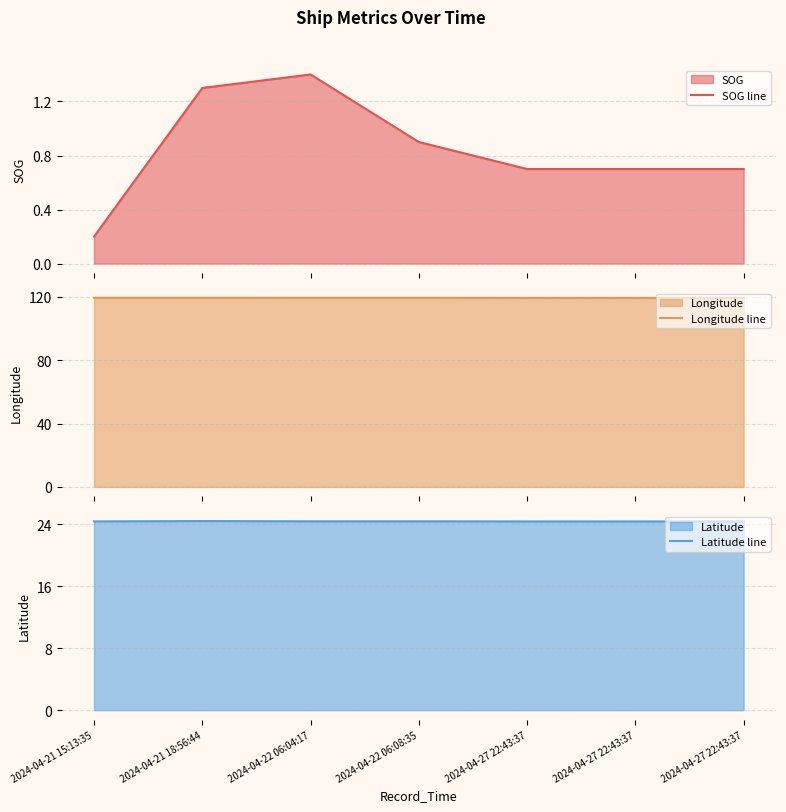

True or false: Longitude line and Latitude line intersect in this chart.

False